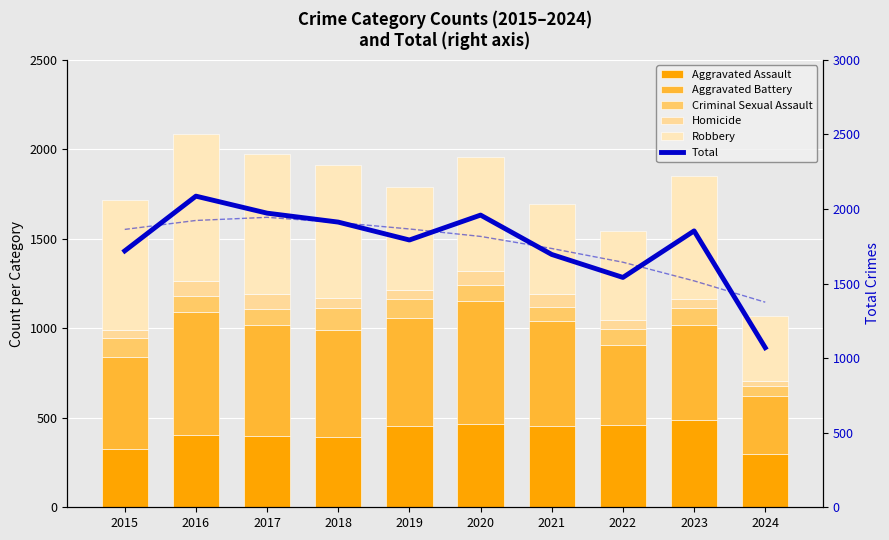

What is the value of the Robbery bar at the 10th from the left?

363